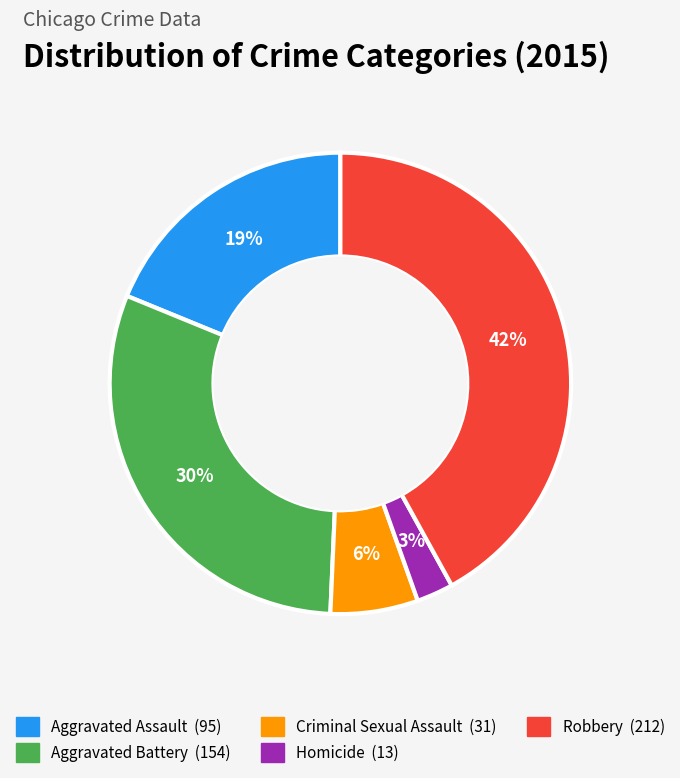

How many slices are in this pie chart?

5